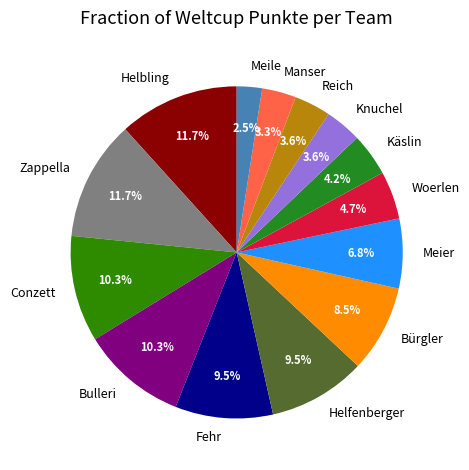

To the nearest percent, what portion does Käslin represent?

4%